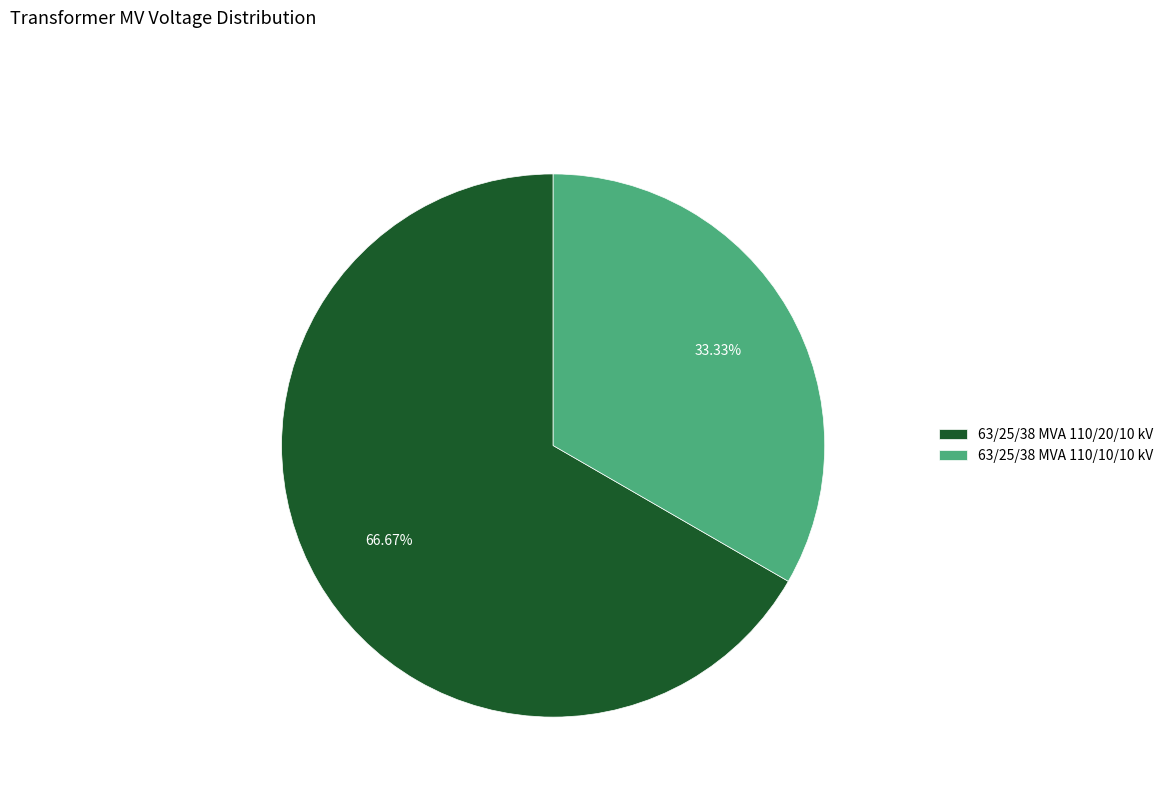

Is there any slice that represents more than half of the pie?

Yes